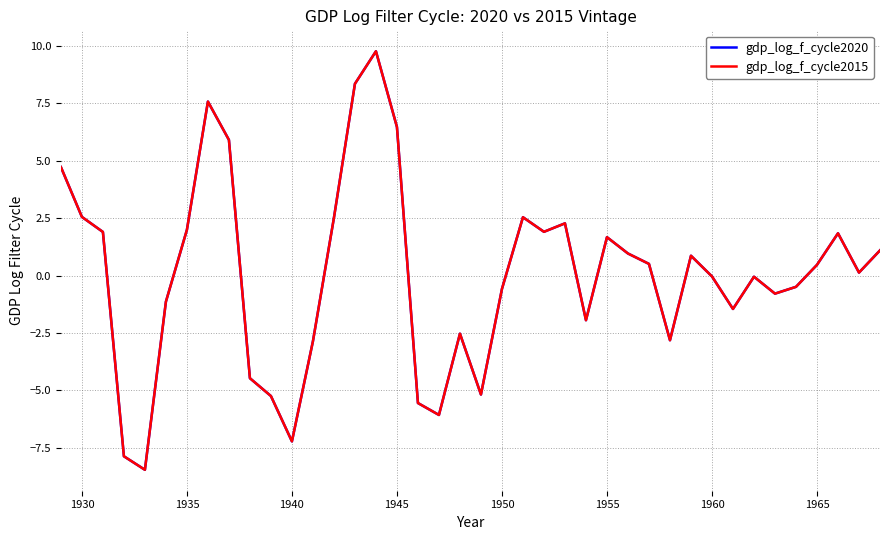

What is the highest value of the gdp_log_f_cycle2015 series?

9.8